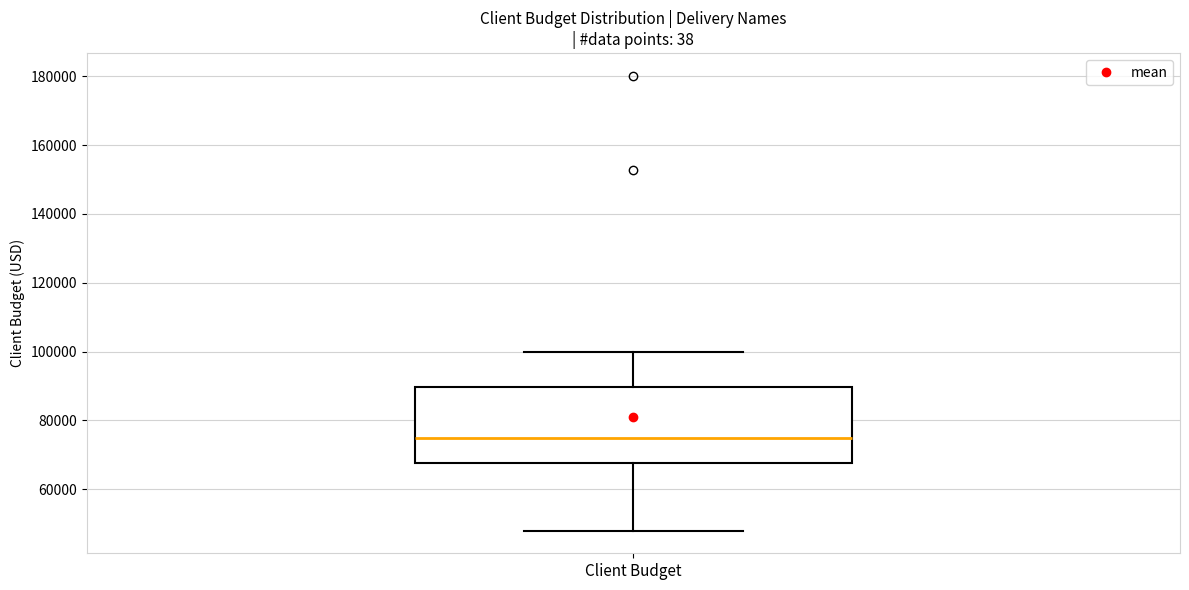

Transcribe this box plot: give where the median line is, the range the box spans, and where the two whiskers end, as read against the y-axis. The values are not printed on the chart, so give them approximately, as read against the axis.

median 74000, box 68000 to 90000, whiskers 48000 to 100000